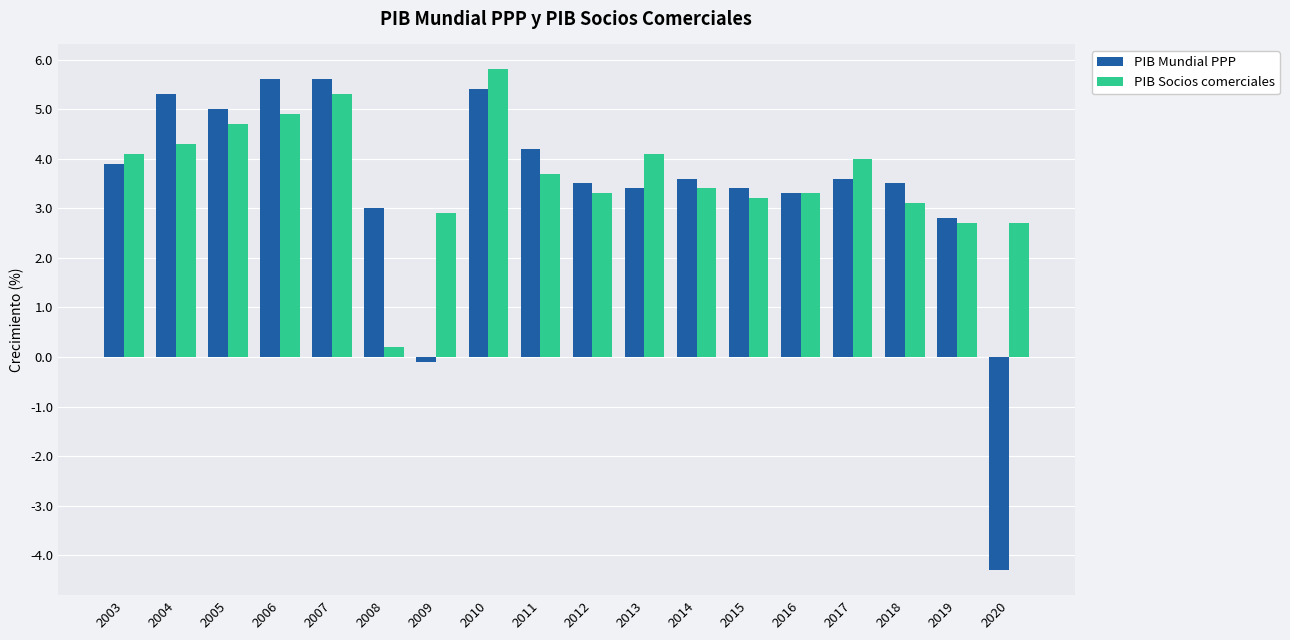

Which series changed the most between 2004 and 2014?

PIB Mundial PPP